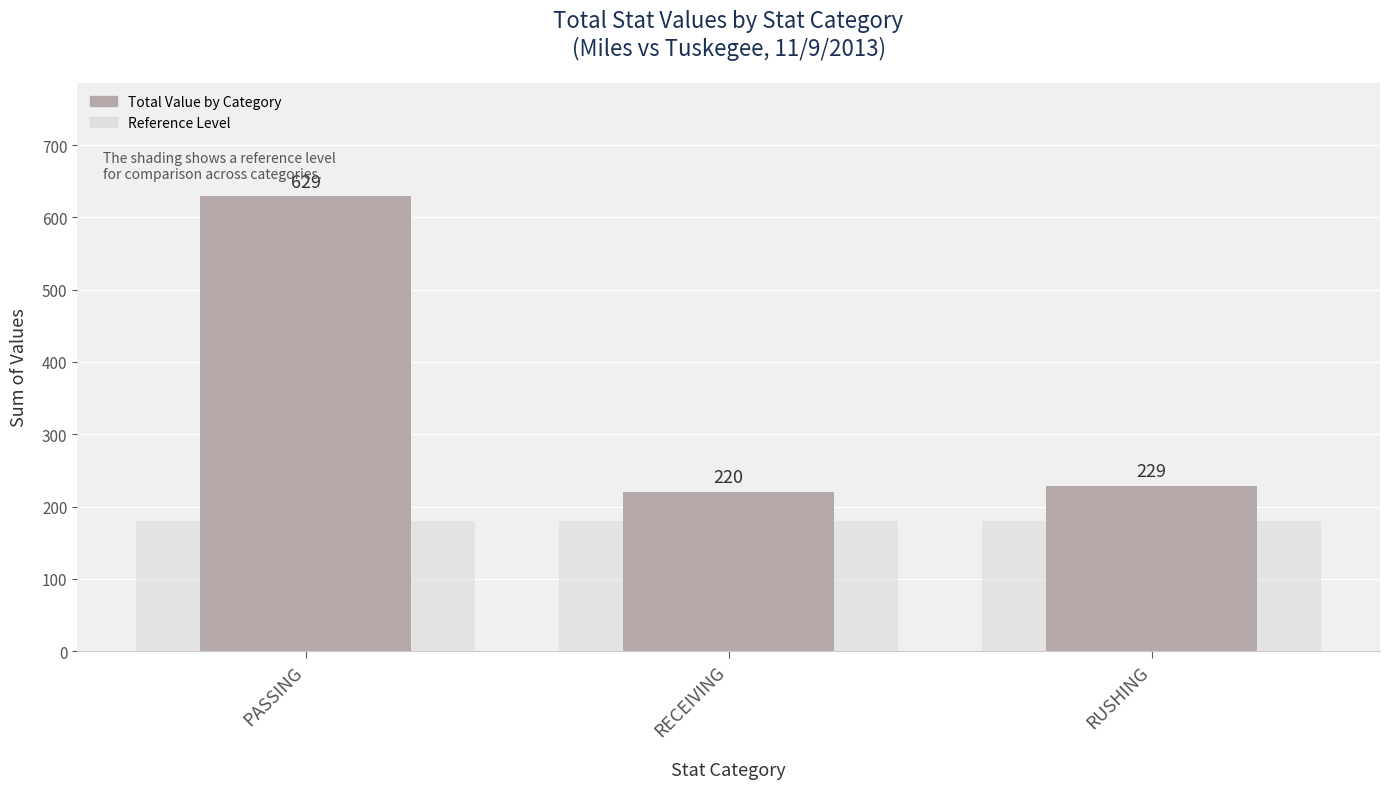

What is the label of the 1st bar from the right?

RUSHING